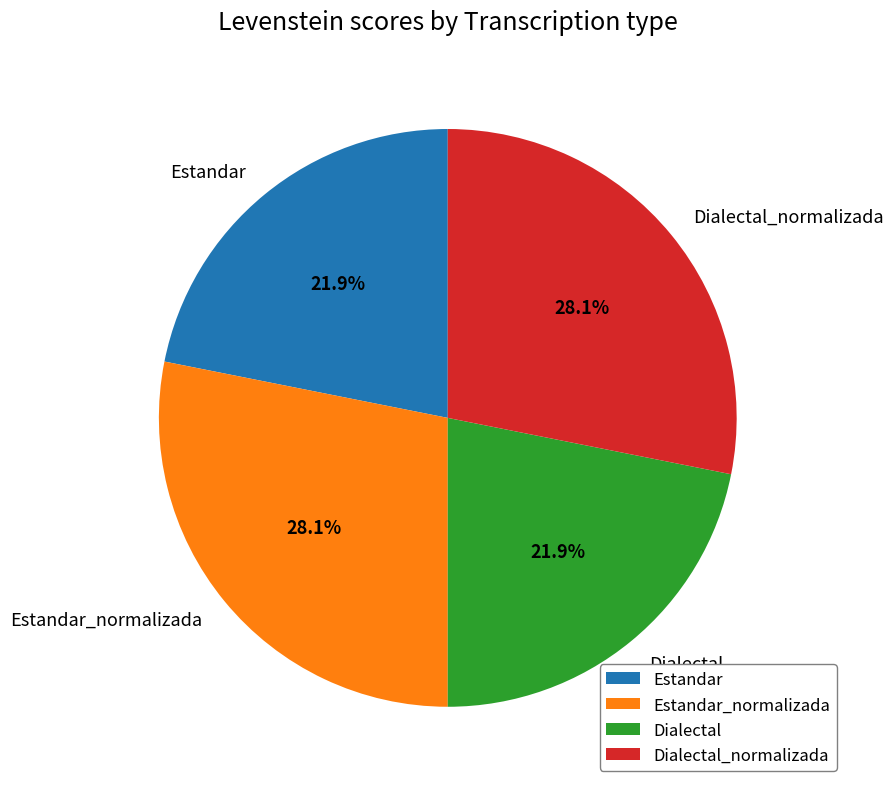

Is there a majority slice in this chart?

No